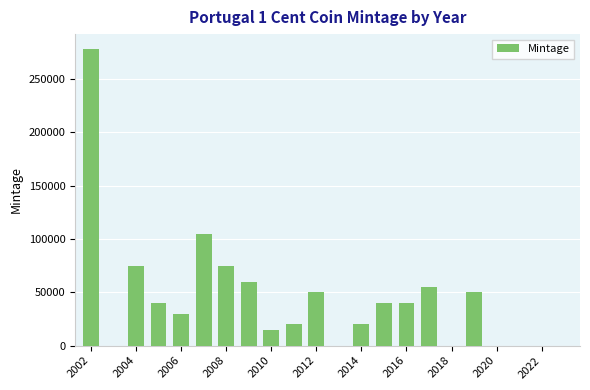

What is the sum of all values?

953961